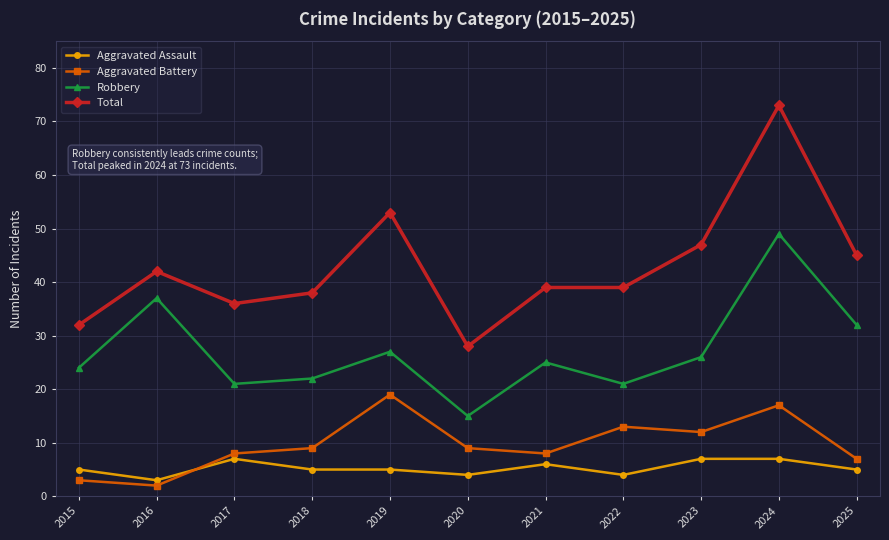

What is the difference between the maximum and minimum values in the Robbery series?

34